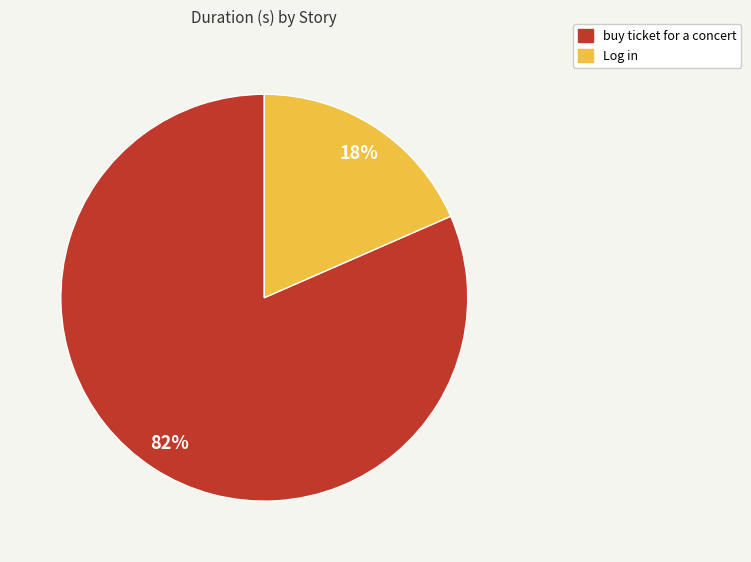

What percentage is the buy ticket for a concert slice, to the nearest percent?

82%